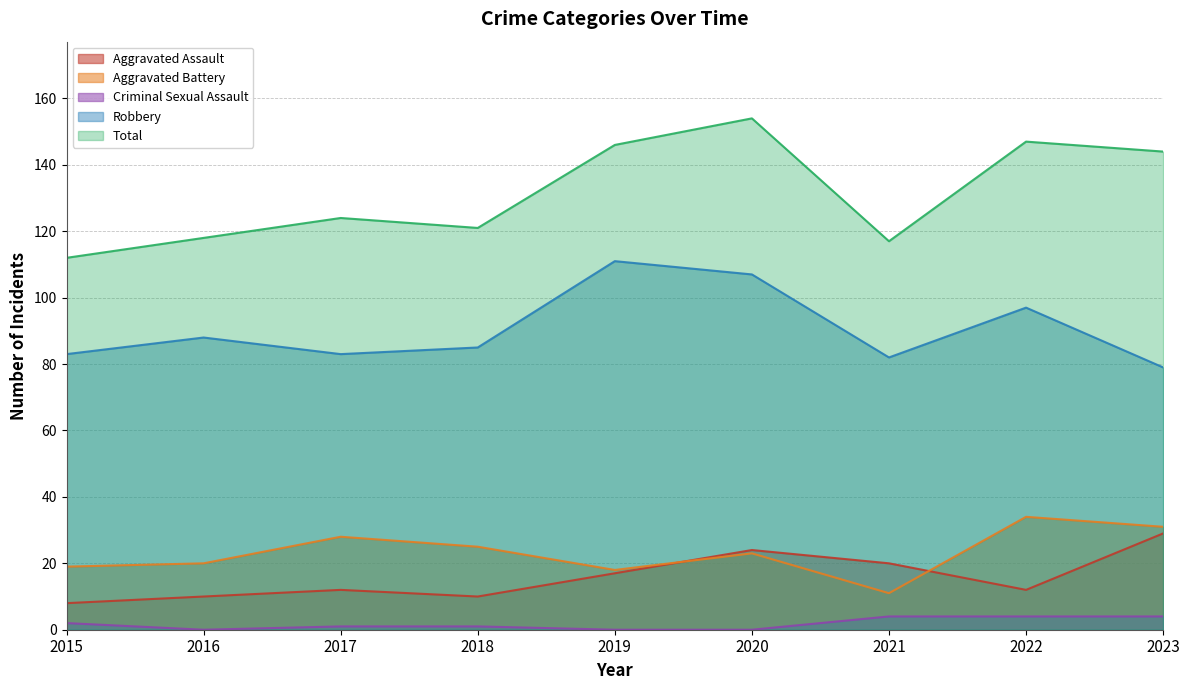

Which has a higher value, 2023 or 2022?

2023